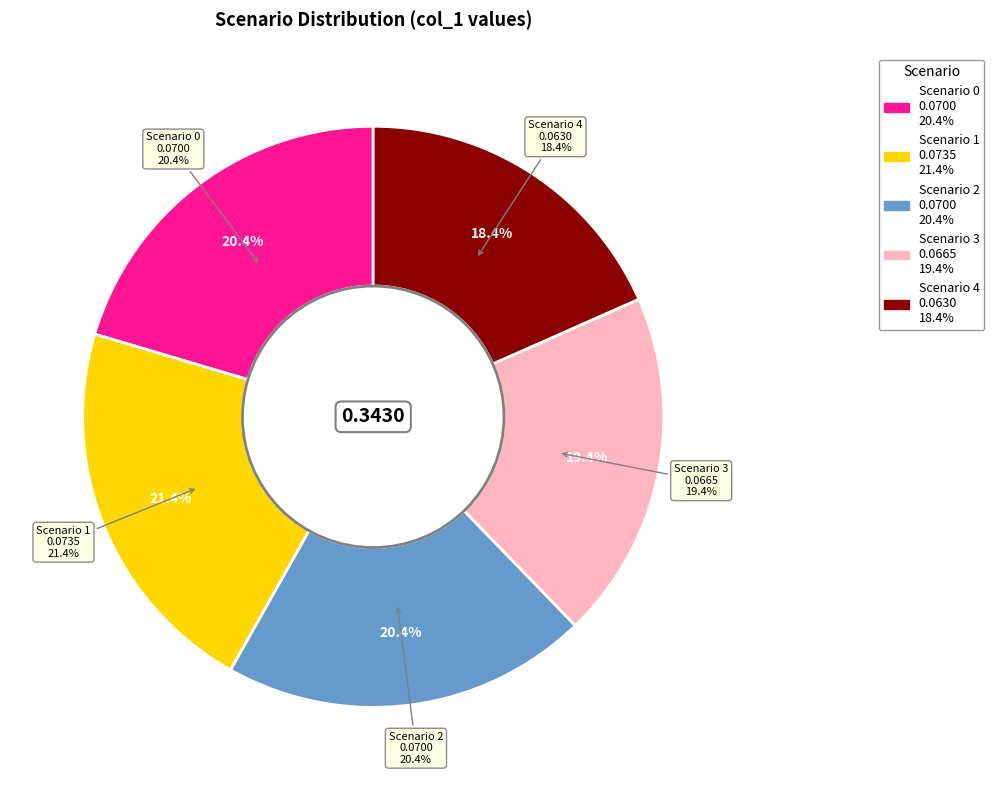

What percentage is the Scenario 4 slice, to the nearest percent?

18%